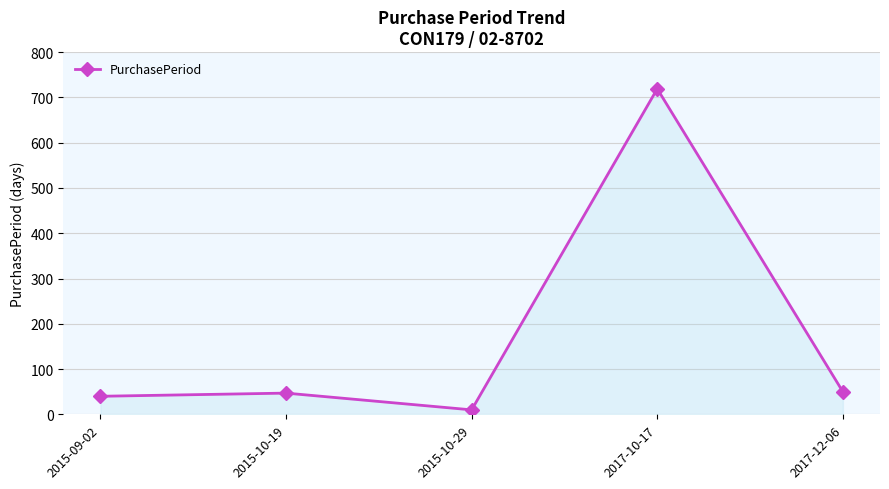

Which label corresponds to the largest value in the chart?

2017-10-17